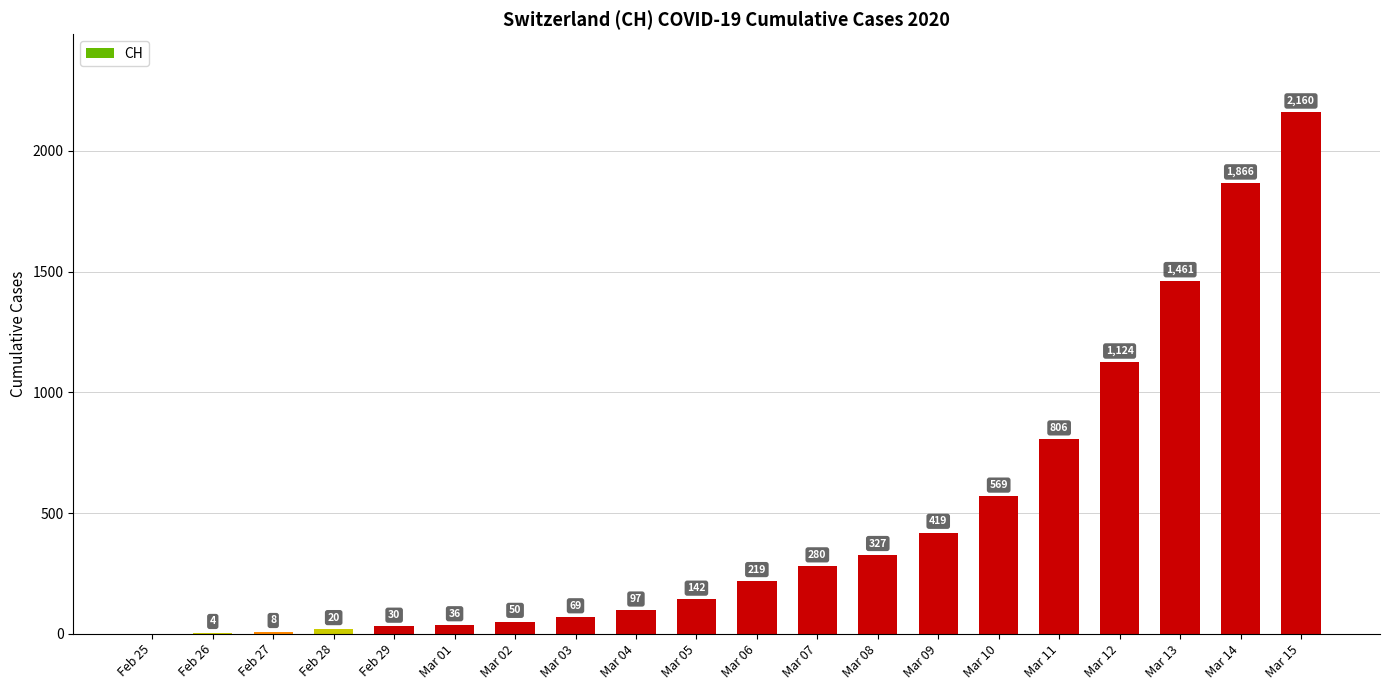

The value at Feb 26 is 4. True or false?

True